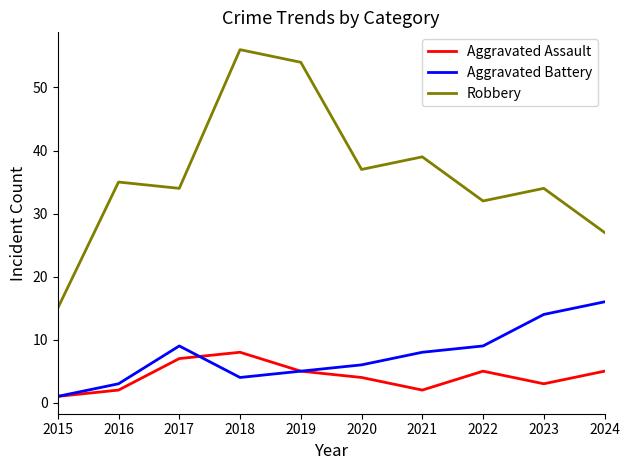

Which series has the largest range (max minus min)?

Robbery